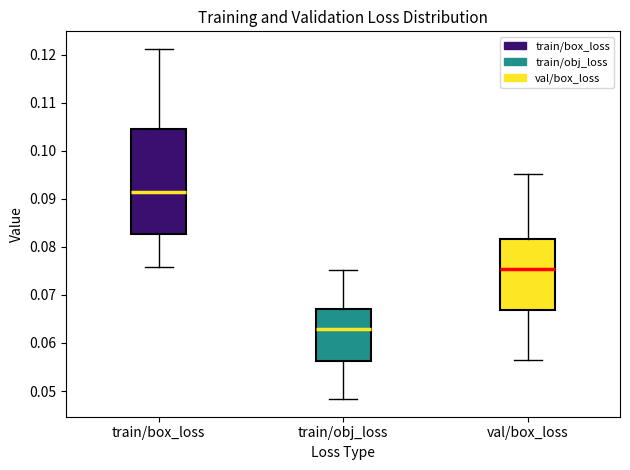

Where does the upper whisker of the box for train/obj_loss end on the y-axis? The values are not printed on the chart, so give them approximately, as read against the axis.

0.075